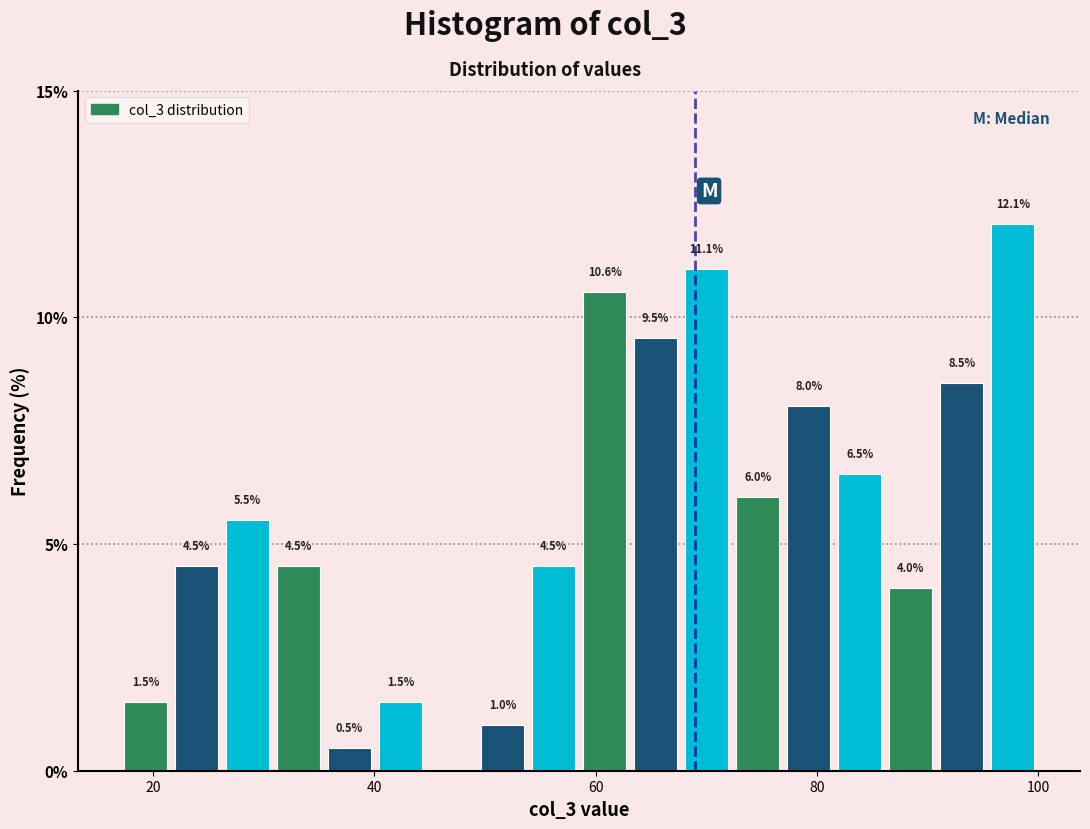

Around what value on the x-axis is the tallest bar? Give the approximate position of its centre, as read against the axis.

98